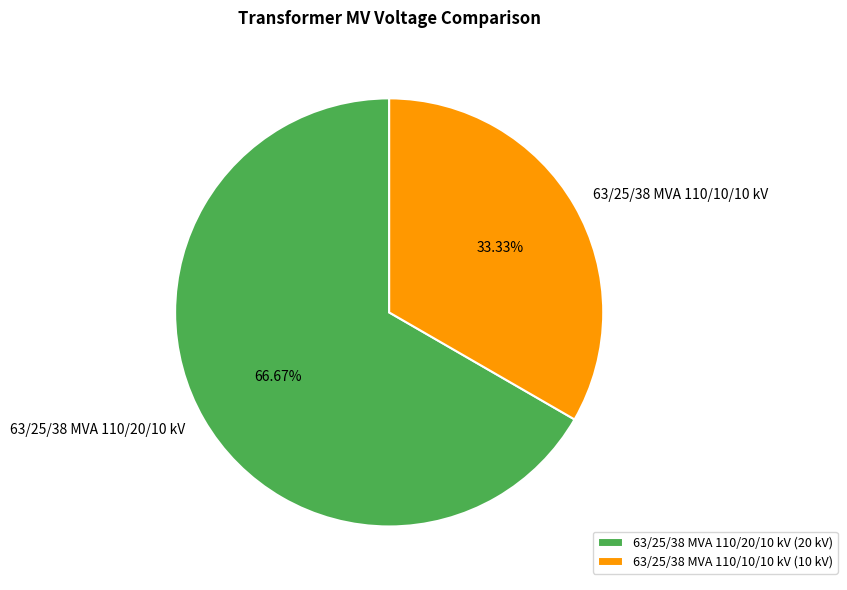

What is the largest slice in the pie chart?

63/25/38 MVA 110/20/10 kV